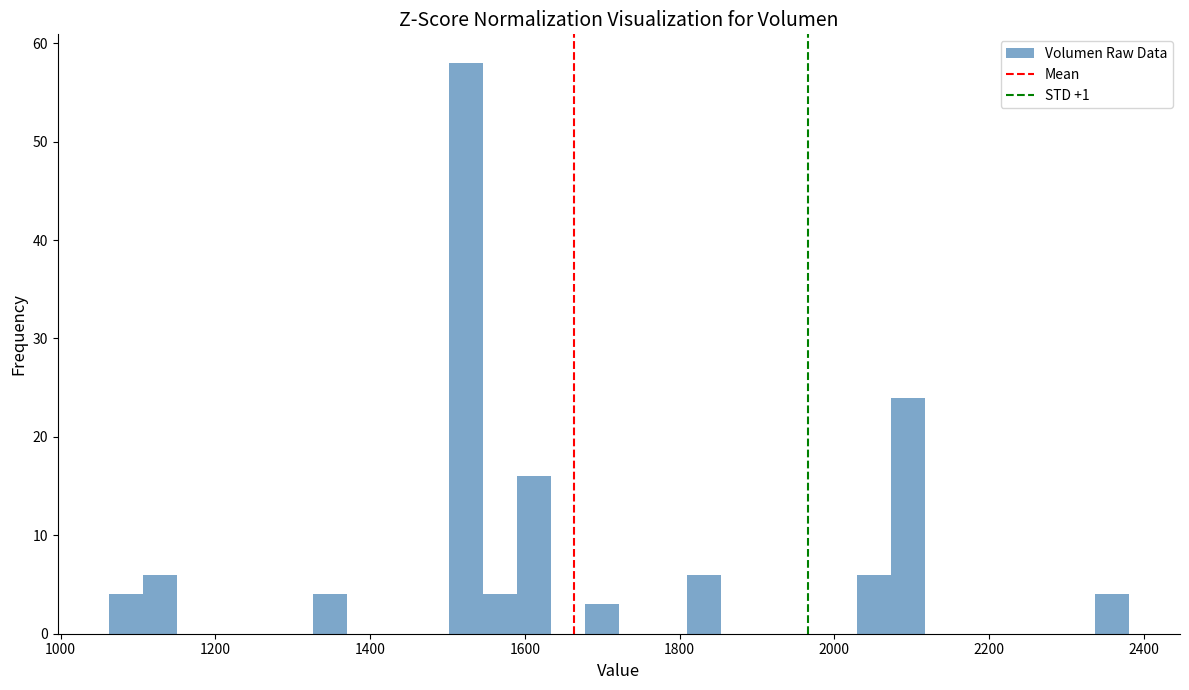

Around what value on the x-axis is the tallest bar? Give the approximate position of its centre, as read against the axis.

1520